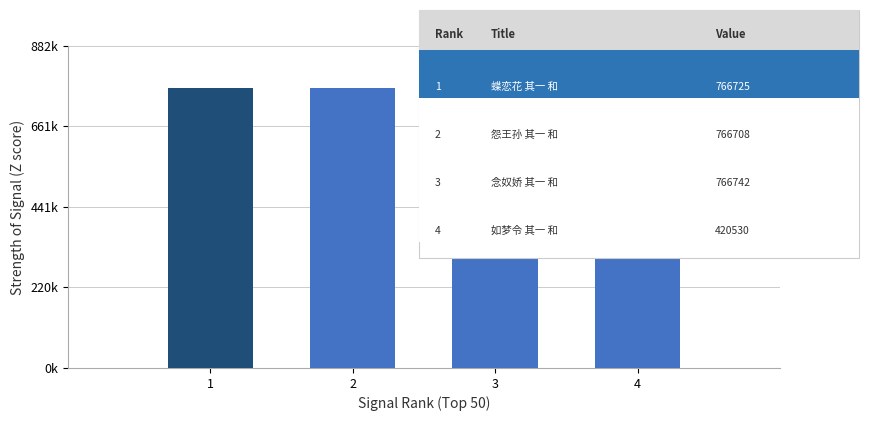

Where is the data nearest to the value 593636?

2